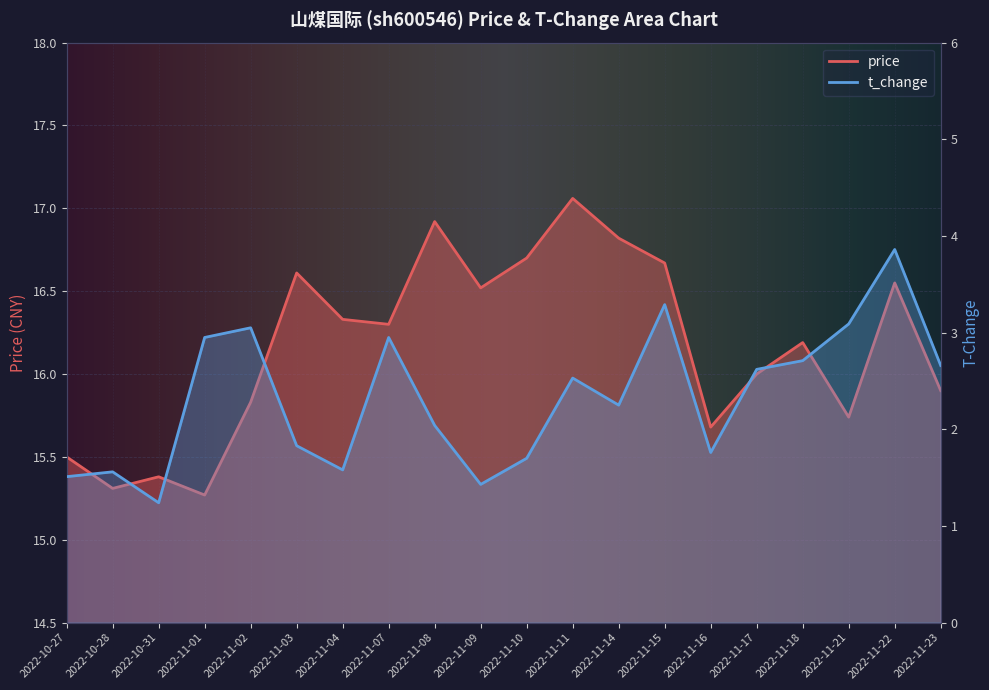

Is it true that price equals 25.6 at 2022-11-02?

False